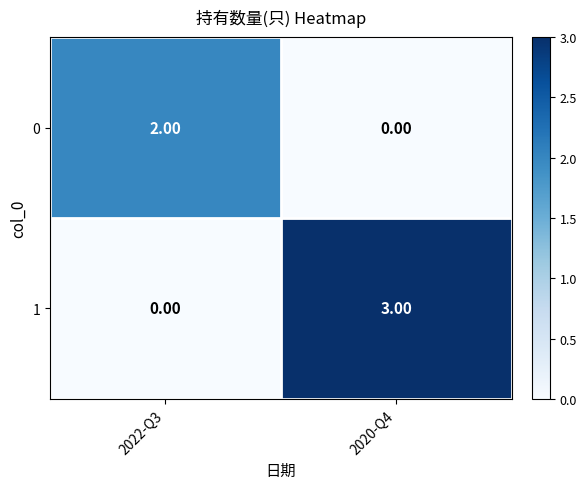

At which category is the sum across all series the highest?

2020-Q4